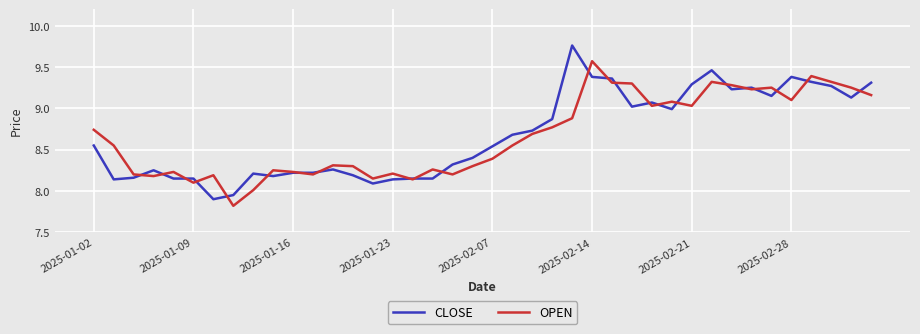

What is the minimum value shown in the chart?

7.8